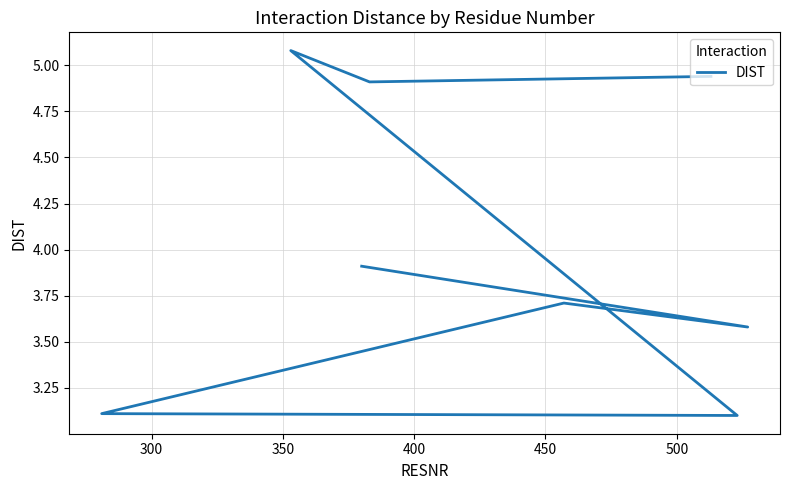

The value at 300 is 5.4. True or false?

False